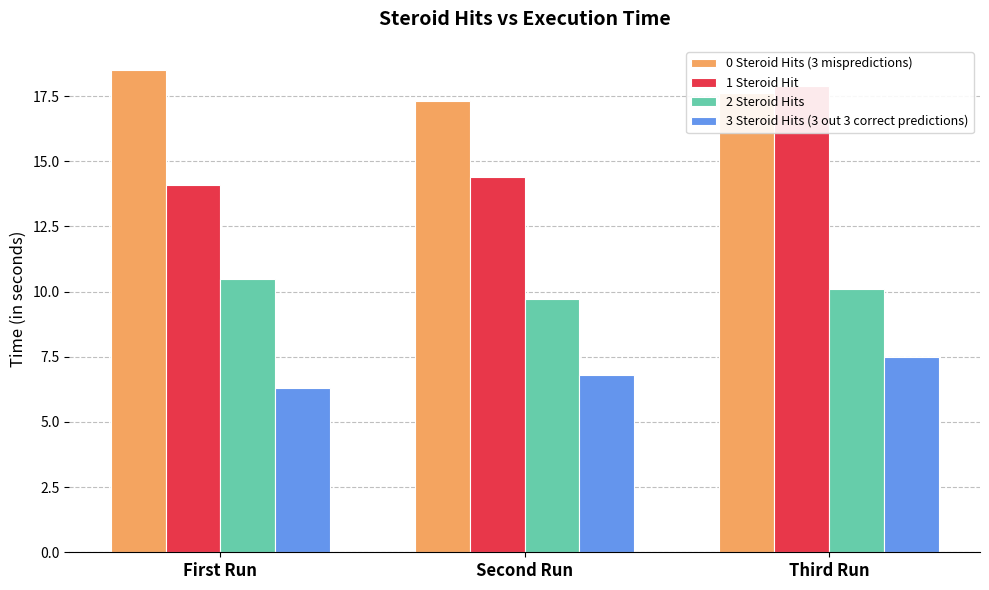

What position from the left is Third Run?

3